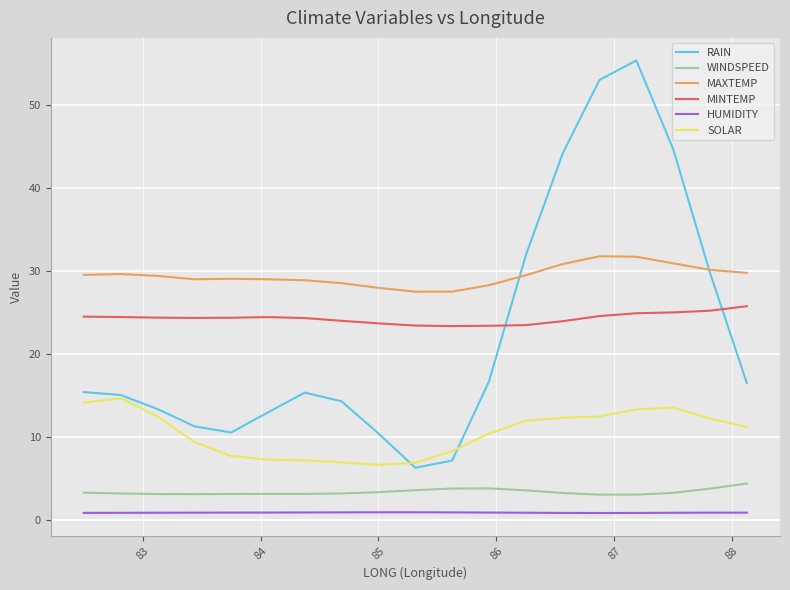

Which series has the largest total across all categories?

MAXTEMP